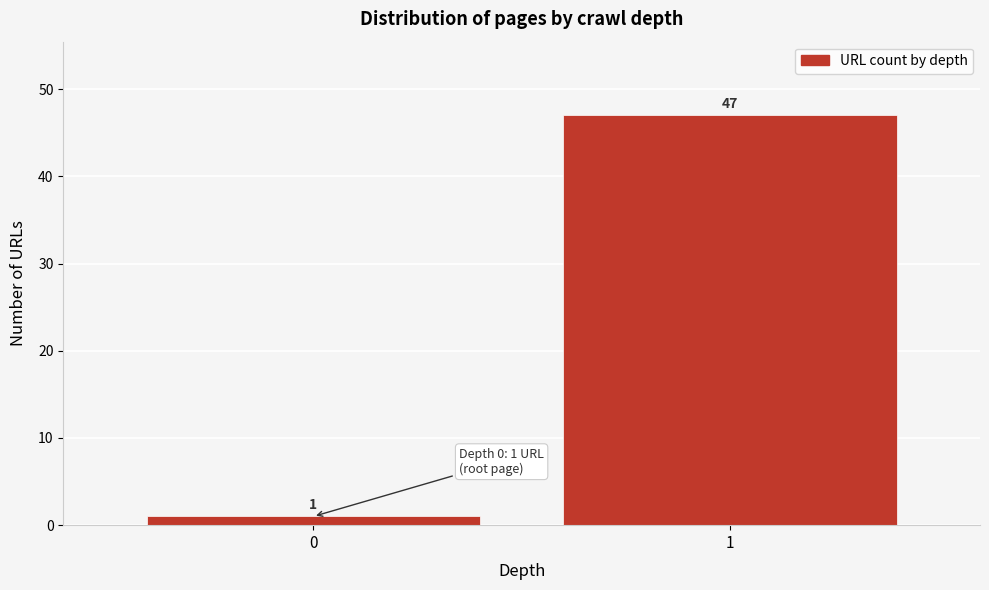

Reading left to right, what are all the values shown in this chart?

1	47